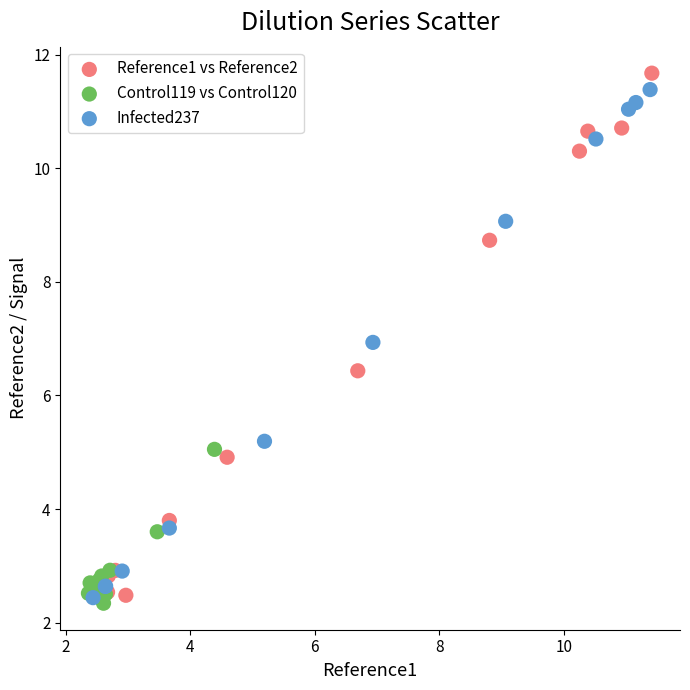

Which series reaches the minimum Y coordinate?

Control119 vs Control120